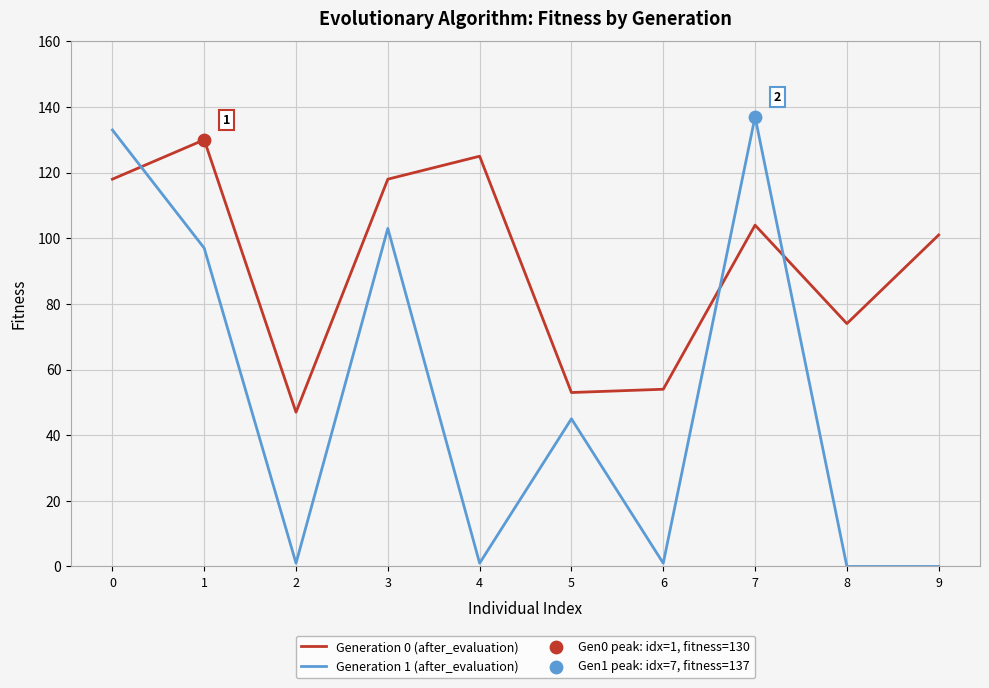

Which series has the largest total across all categories?

Generation 0 (after_evaluation)